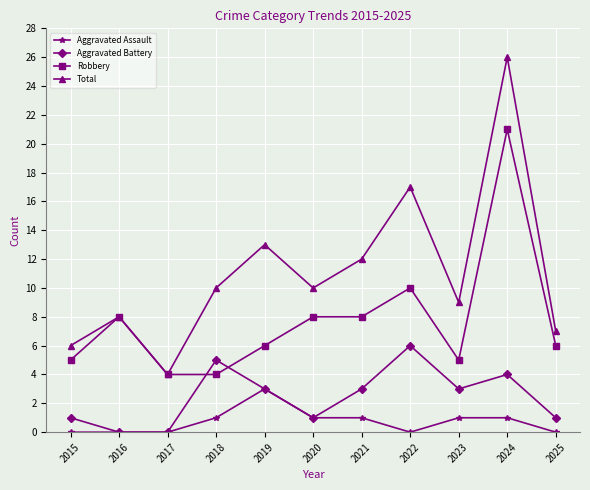

True or false: Robbery has more than 1 interior local peaks.

True